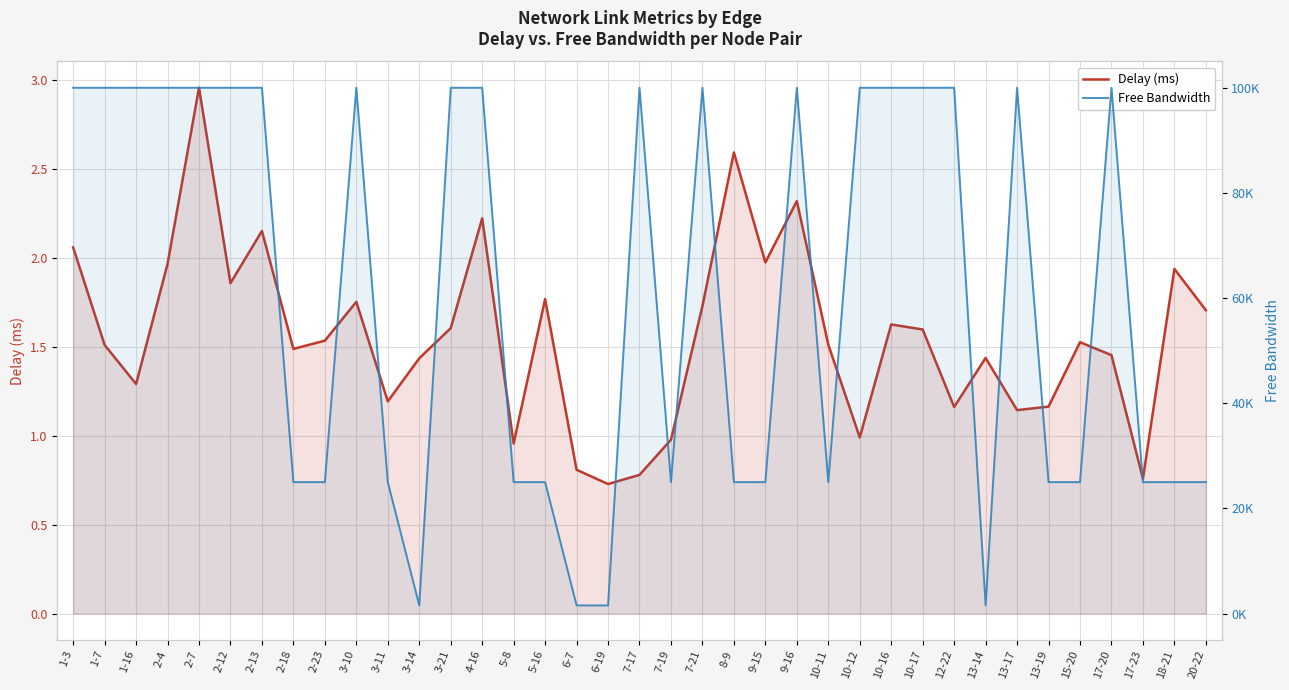

Where is the first local minimum for Free Bandwidth?

2-23